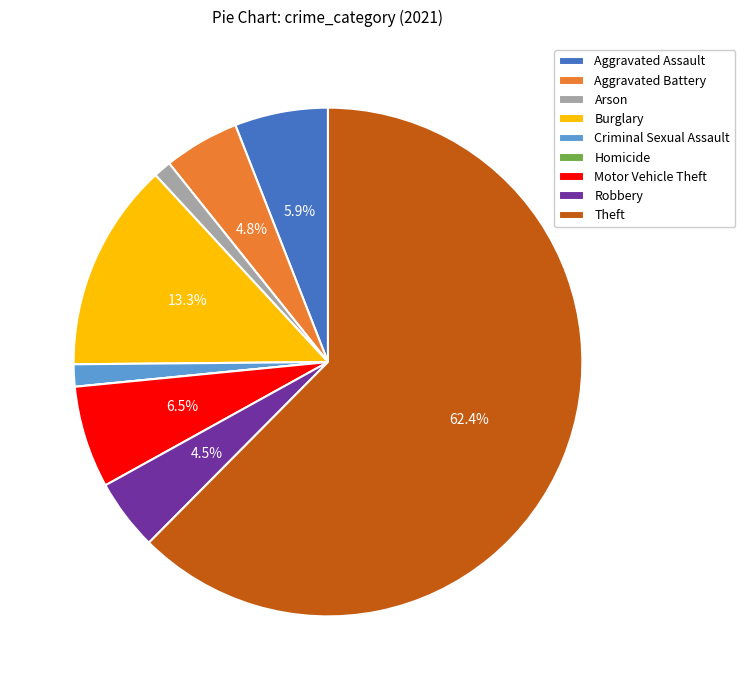

Which slice is the largest?

Theft